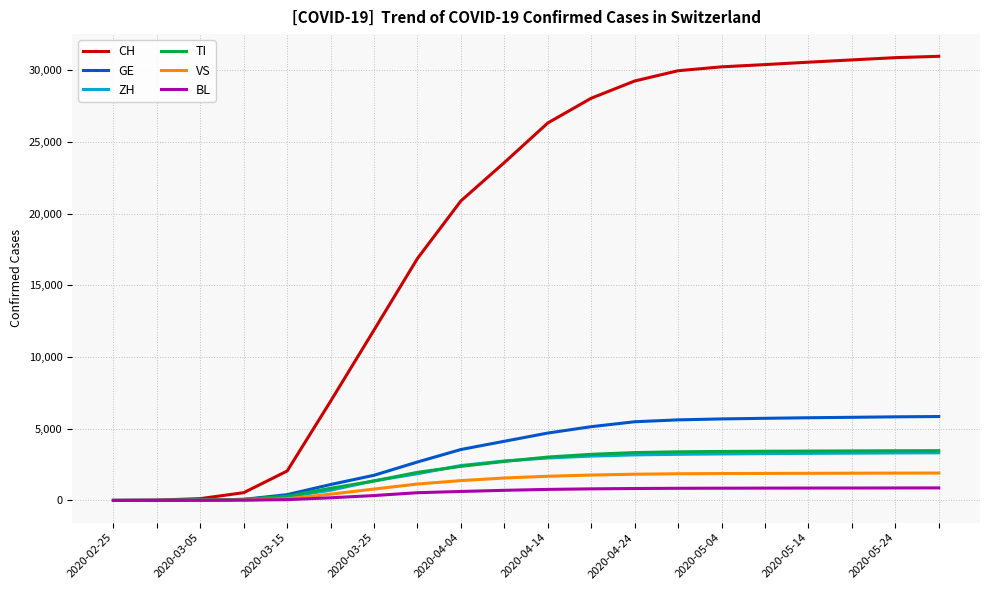

What is the maximum value for CH?

30986